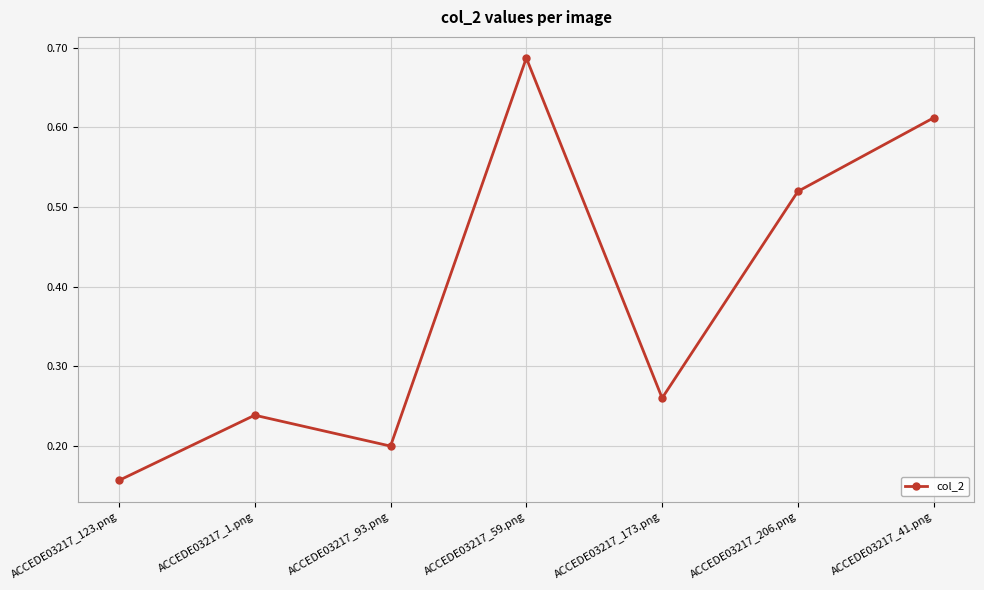

How many series are shown in this chart?

1